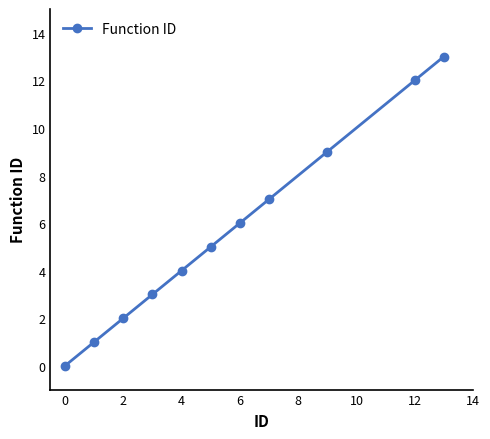

What is the difference between the maximum and minimum values?

13